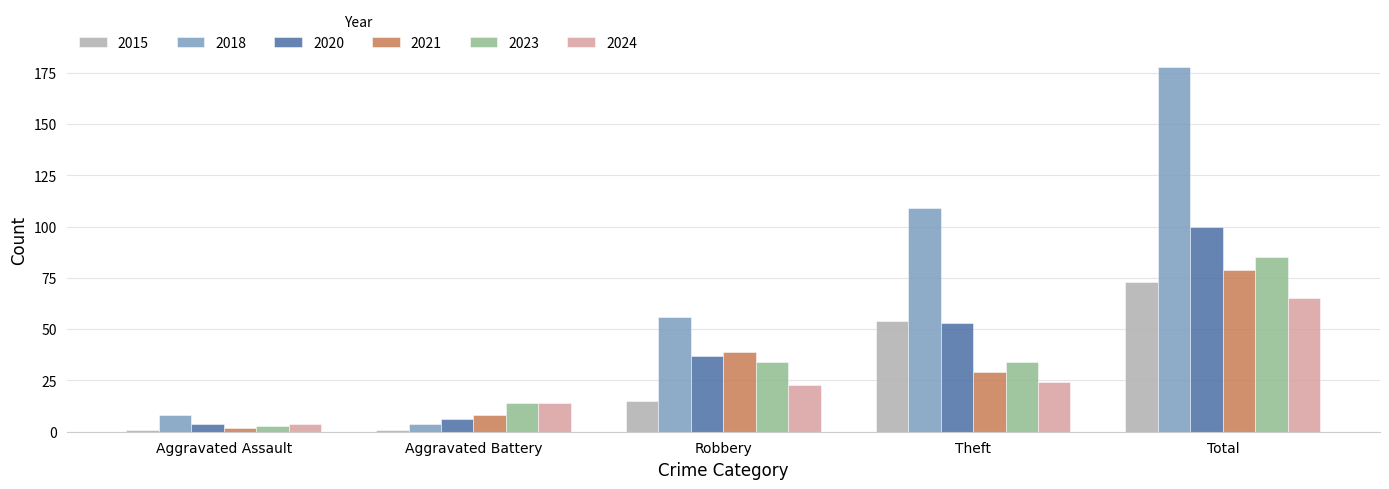

Reading right to left, list all the values displayed in this chart.

2015: 73	54	15	1	1
2018: 178	109	56	4	8
2020: 100	53	37	6	4
2021: 79	29	39	8	2
2023: 85	34	34	14	3
2024: 65	24	23	14	4